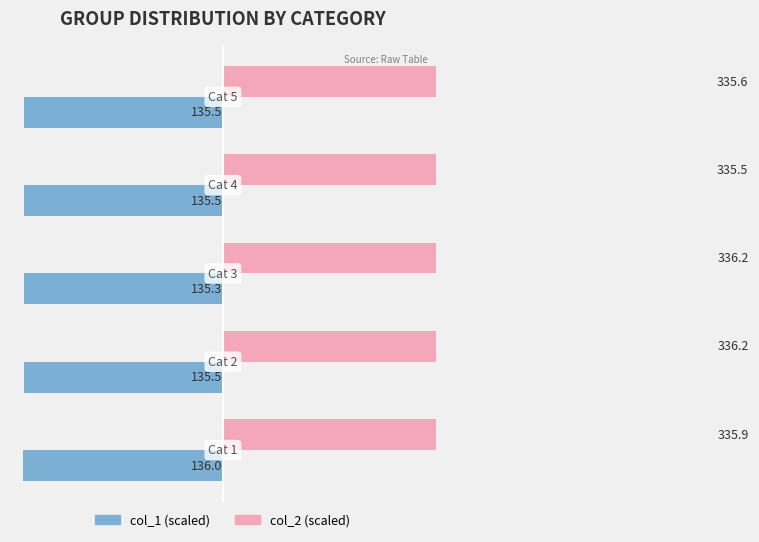

Read the col_1 (scaled) value at 4.

135.5